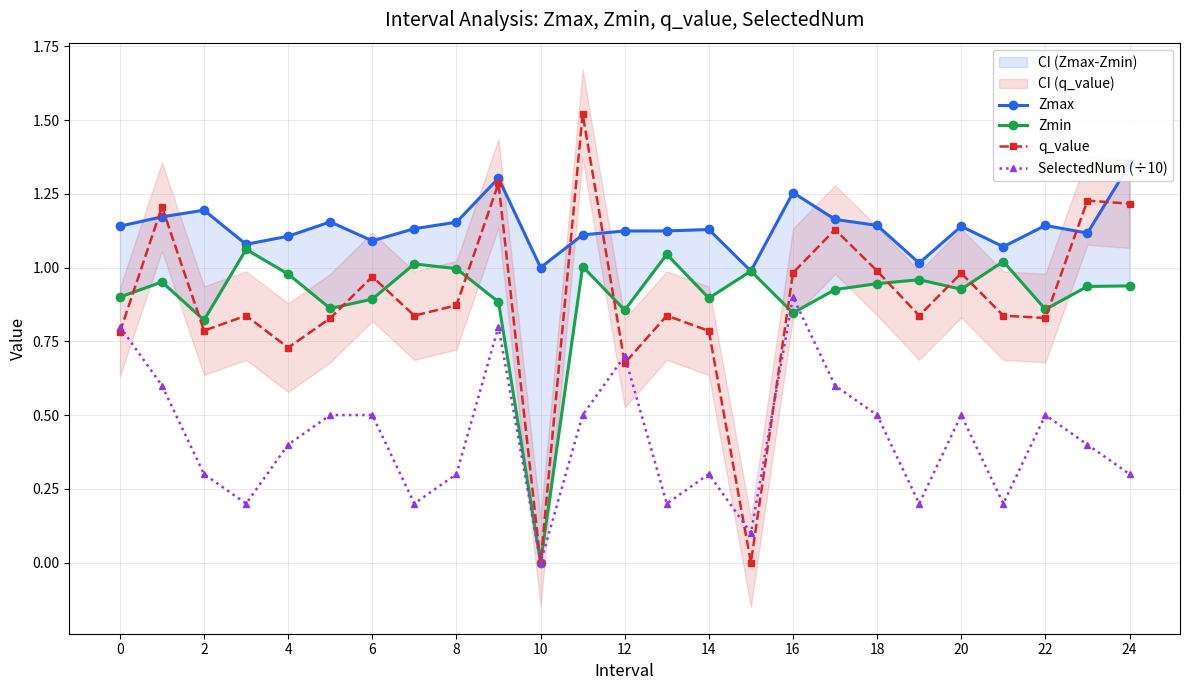

True or false: SelectedNum (÷10) has a value of 0.9 at 16.

True